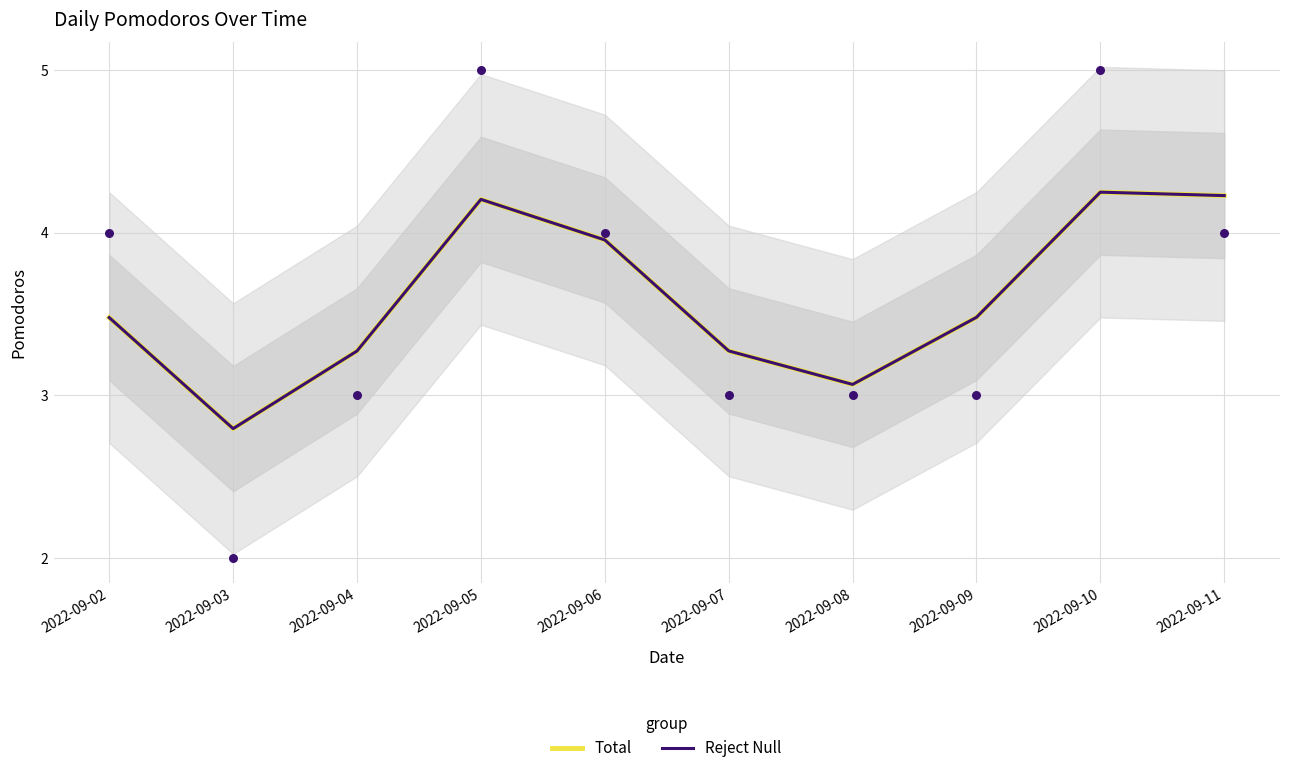

At how many categories does at least one series exceed 4?

3